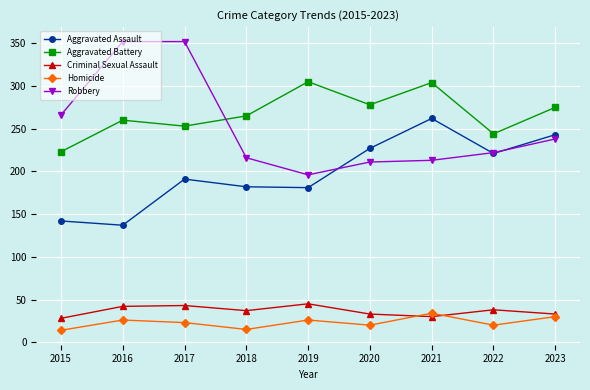

How many data points does each series have?

9